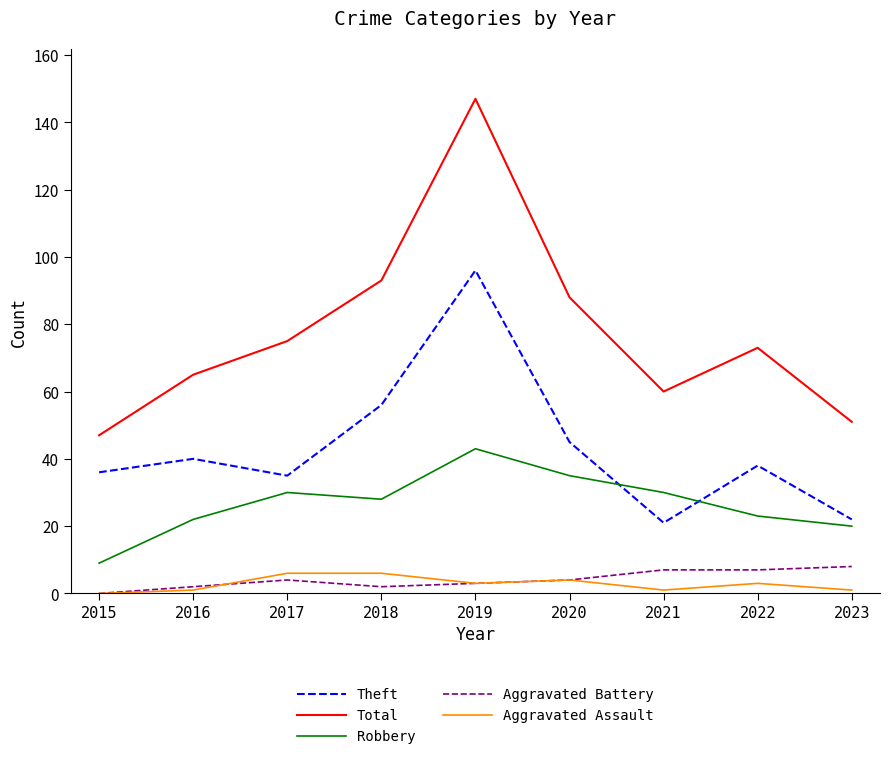

What is the sum of the Theft values at 2017 and 2020?

80